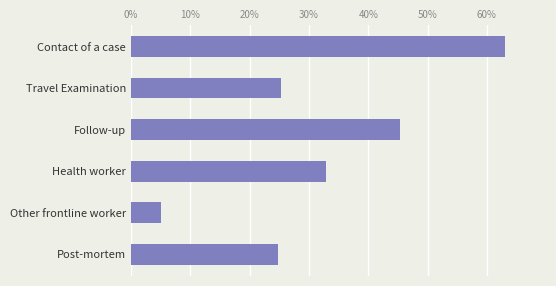

Which has a higher value, Contact of a case or Follow-up?

Contact of a case